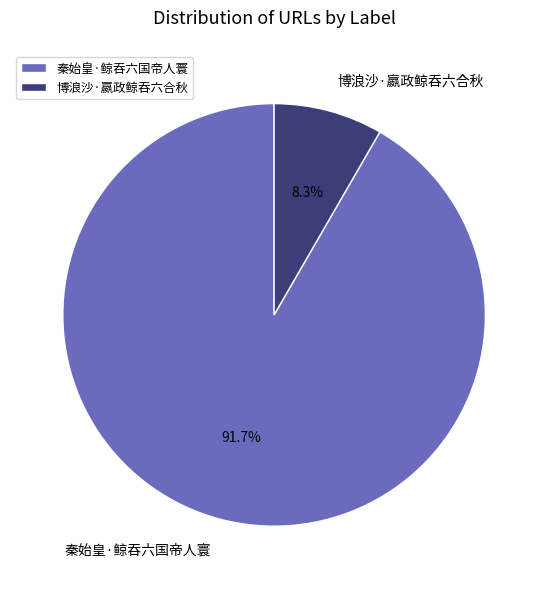

To the nearest percent, what is the average slice percentage?

50%